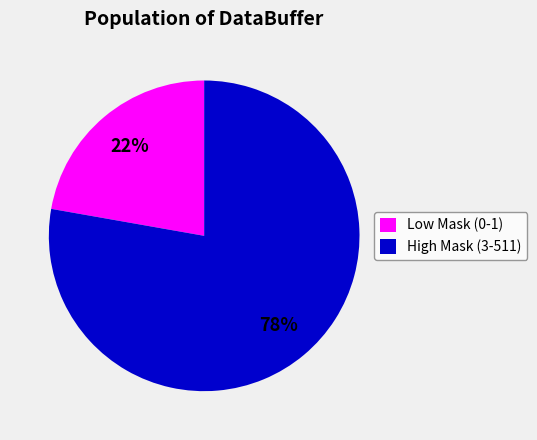

How many segments does this pie chart have?

2